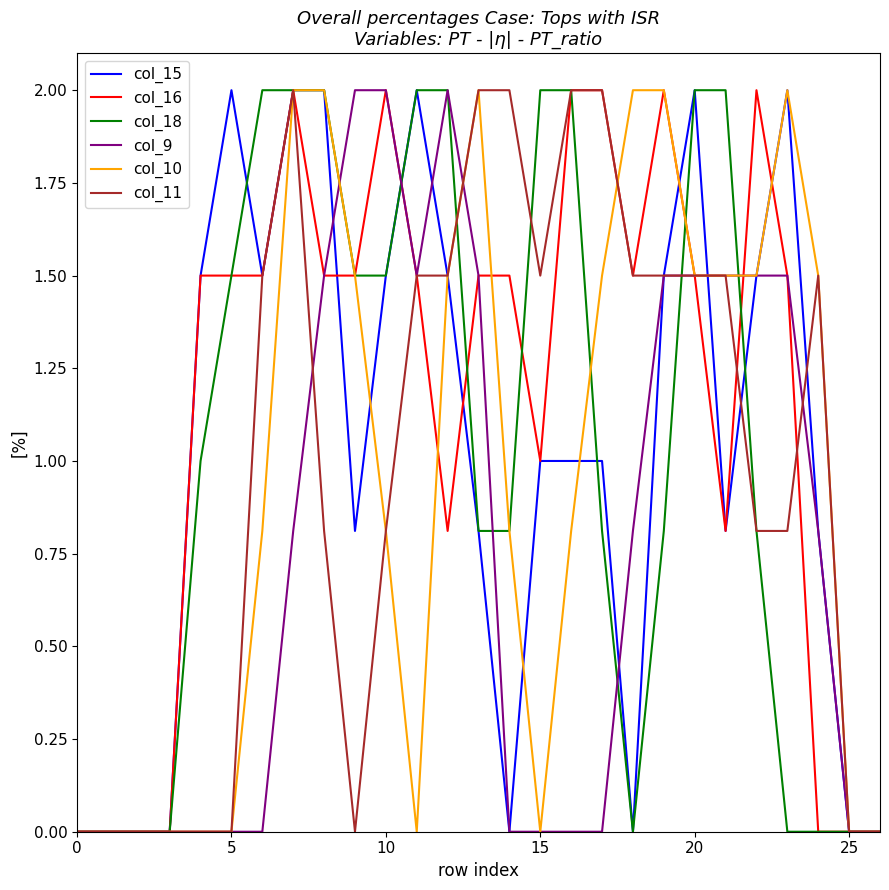

What is the greatest value displayed?

2.0